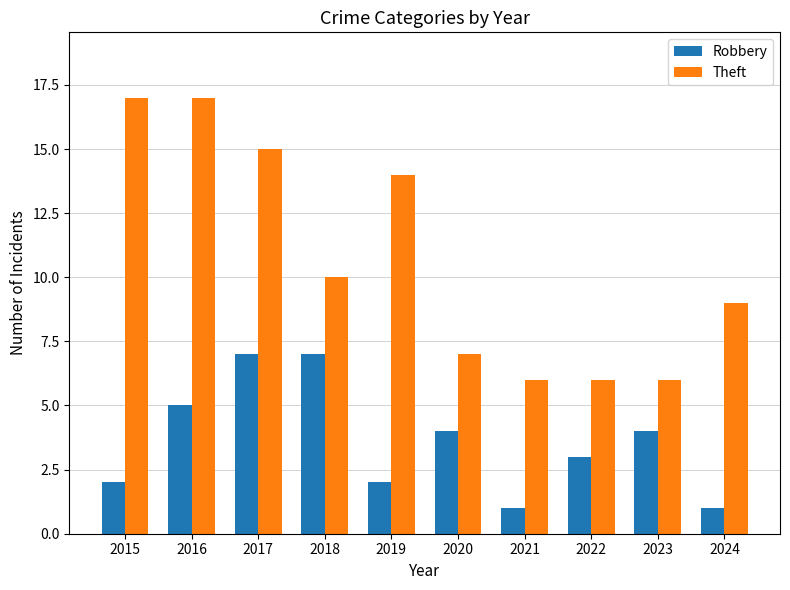

What are all the series names shown in the legend?

Robbery, Theft